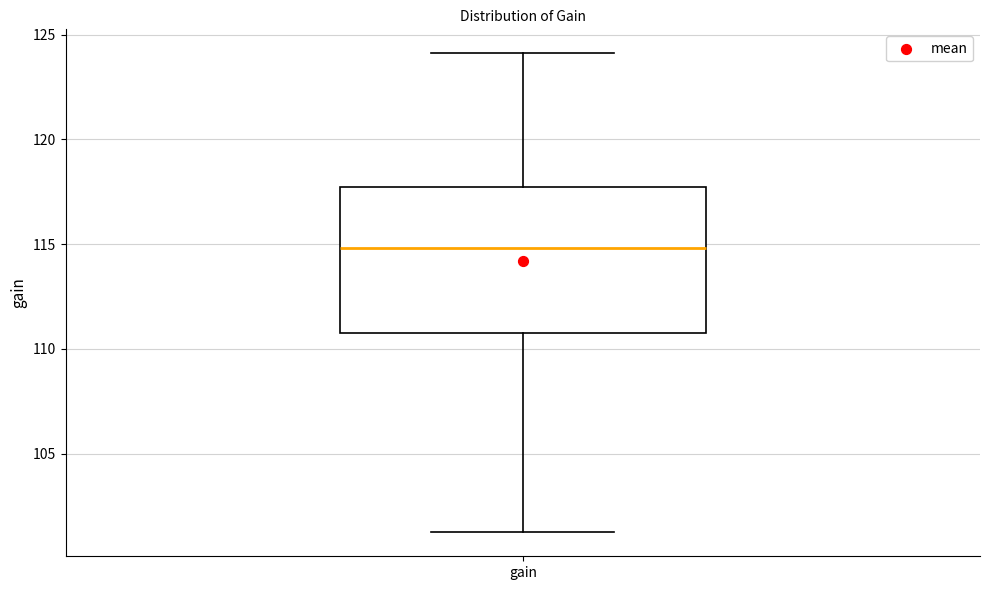

Where does the upper whisker of the box for gain end on the y-axis? The values are not printed on the chart, so give them approximately, as read against the axis.

124.0